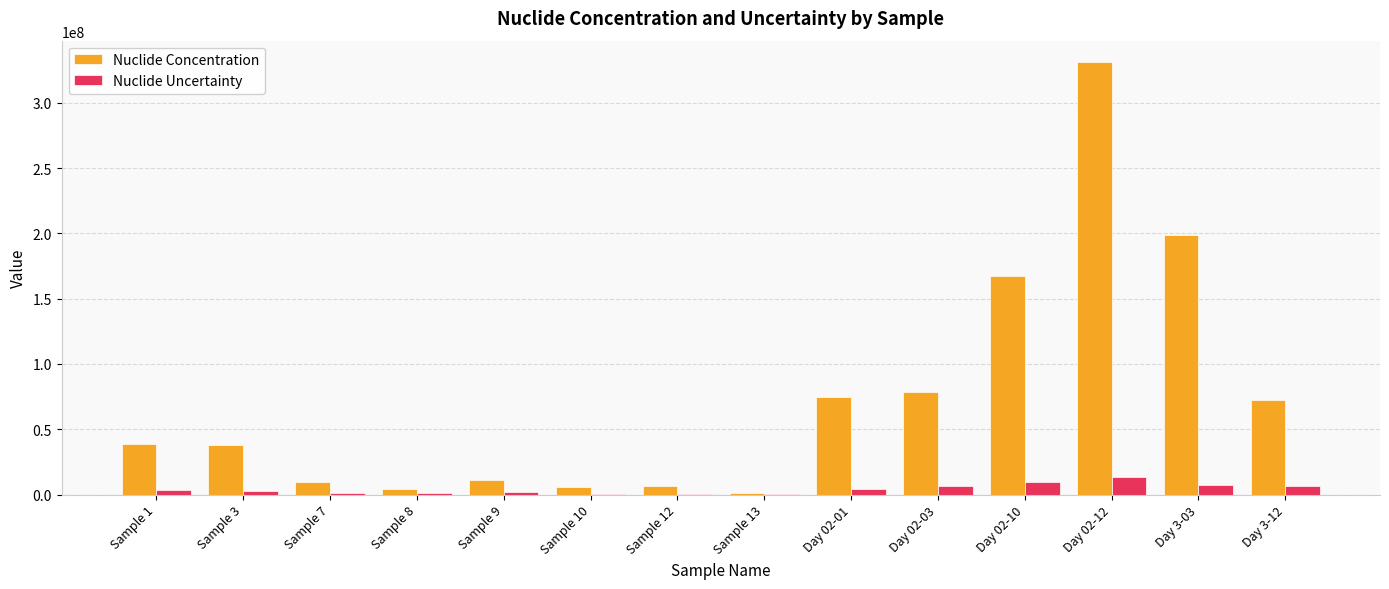

Between Sample 7 and Day 02-03, which series saw the biggest shift?

Nuclide Concentration